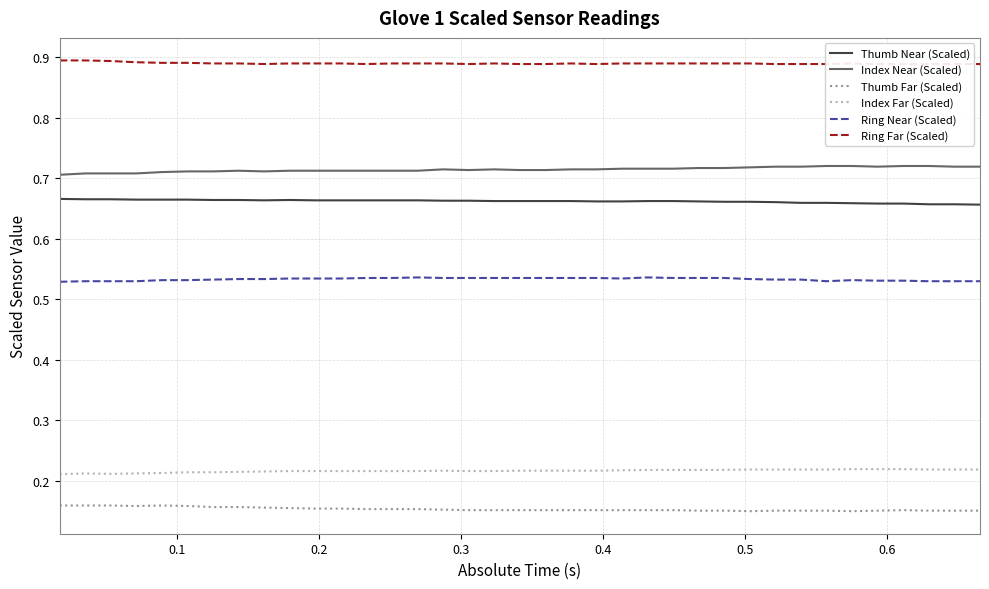

True or false: Index Far (Scaled) and Index Near (Scaled) intersect in this chart.

False